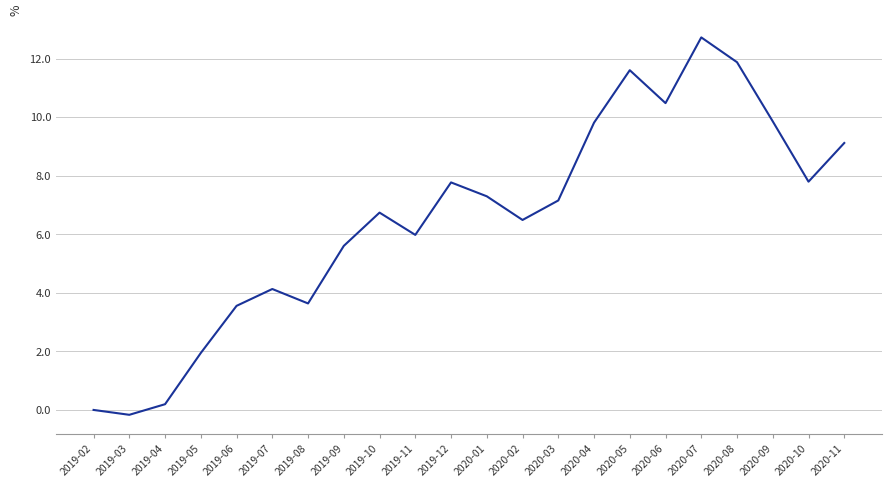

What is the difference between the values at 2020-09 and 2020-10?

2.1